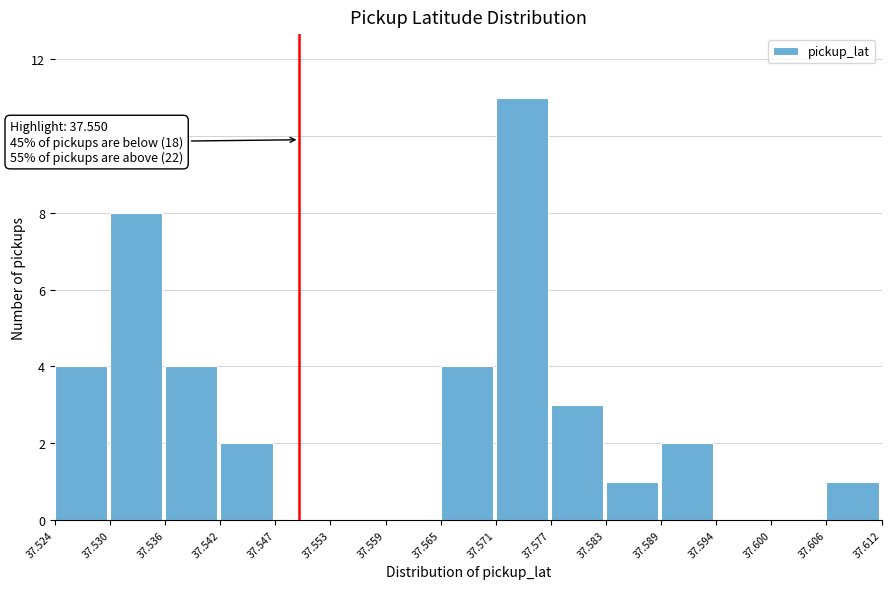

Which range on the x-axis has the tallest bar?

37.571 to 37.577